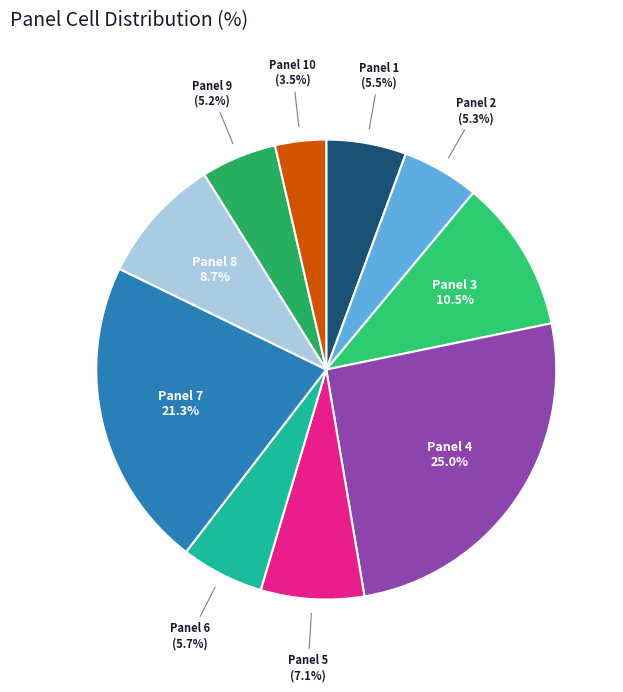

Count the number of slices in the pie.

10